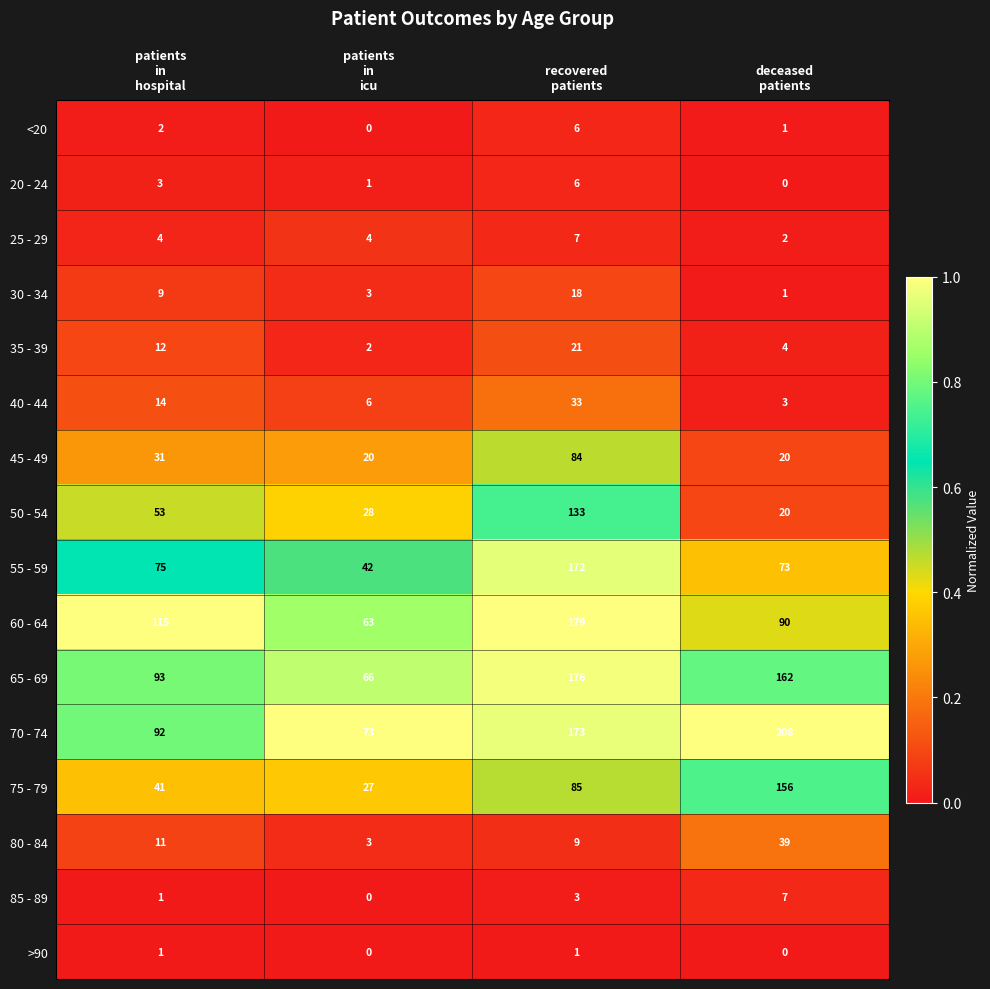

What is the maximum value shown in the chart?

208